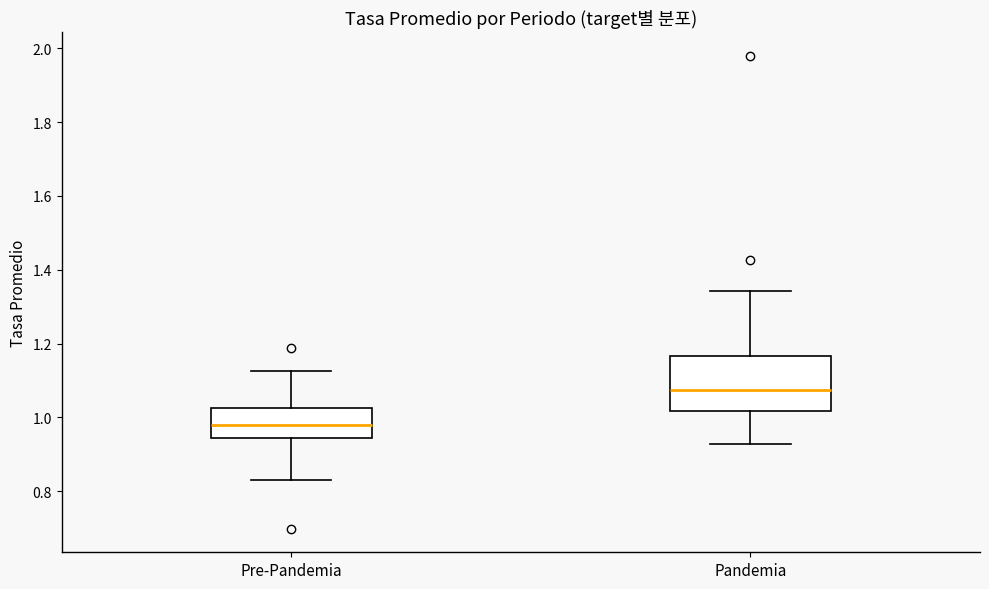

Which box has the highest median line?

Pandemia